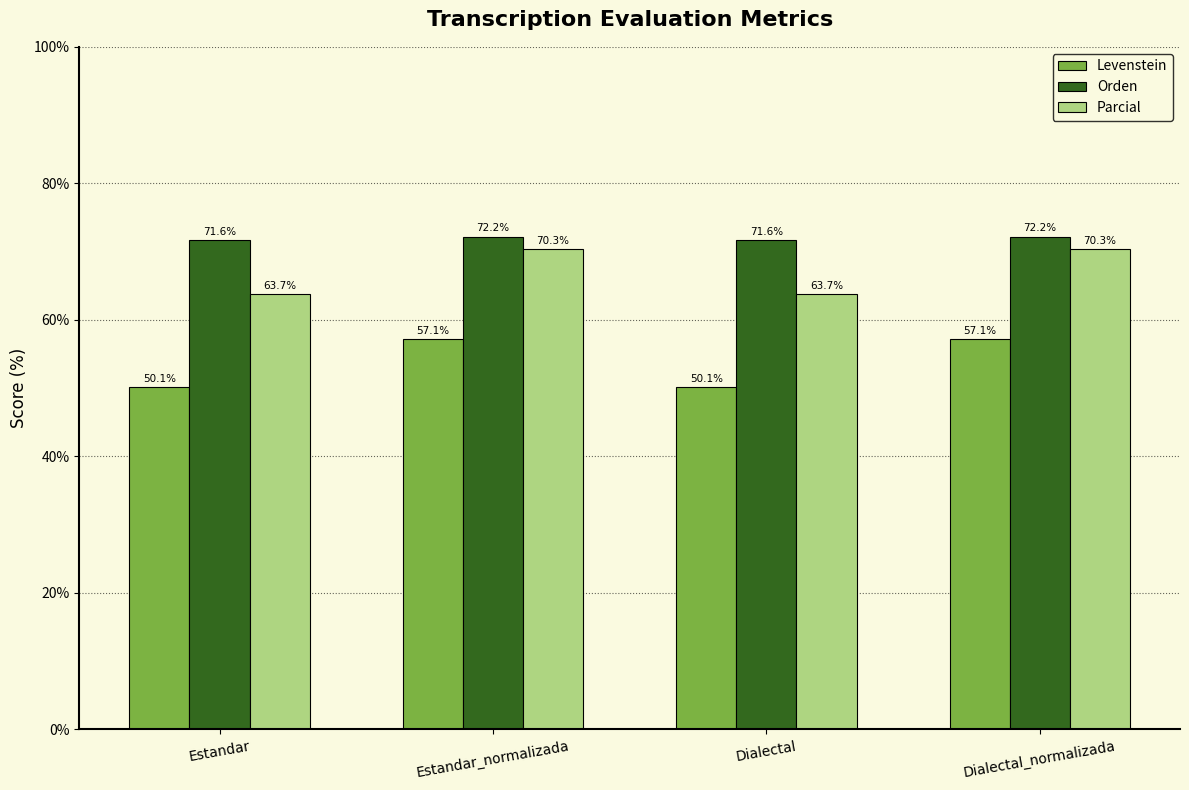

Rank the series by their maximum value, from lowest to highest.

Levenstein, Parcial, Orden